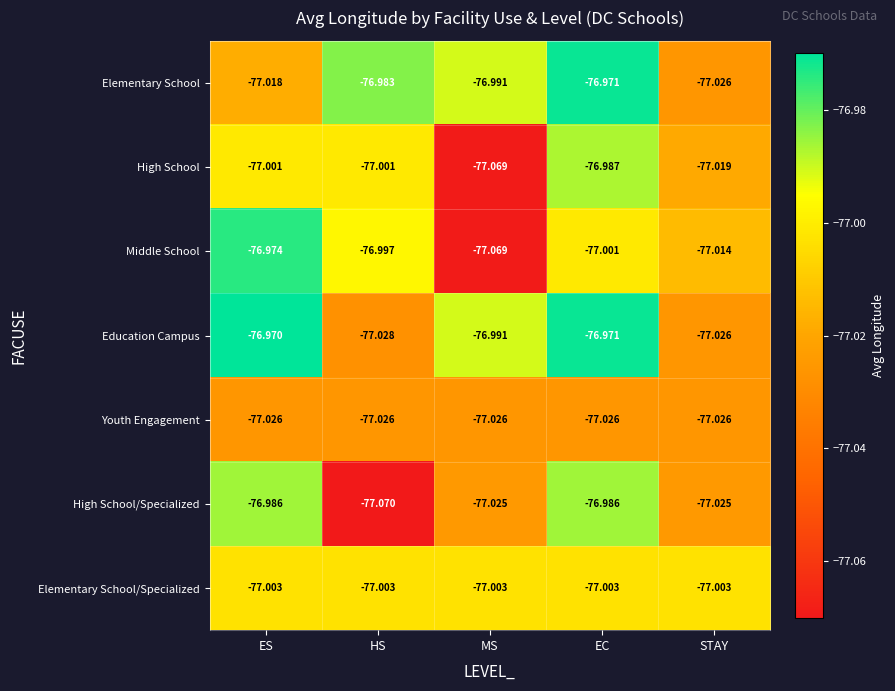

Where does the Middle School series first go above -77?

ES